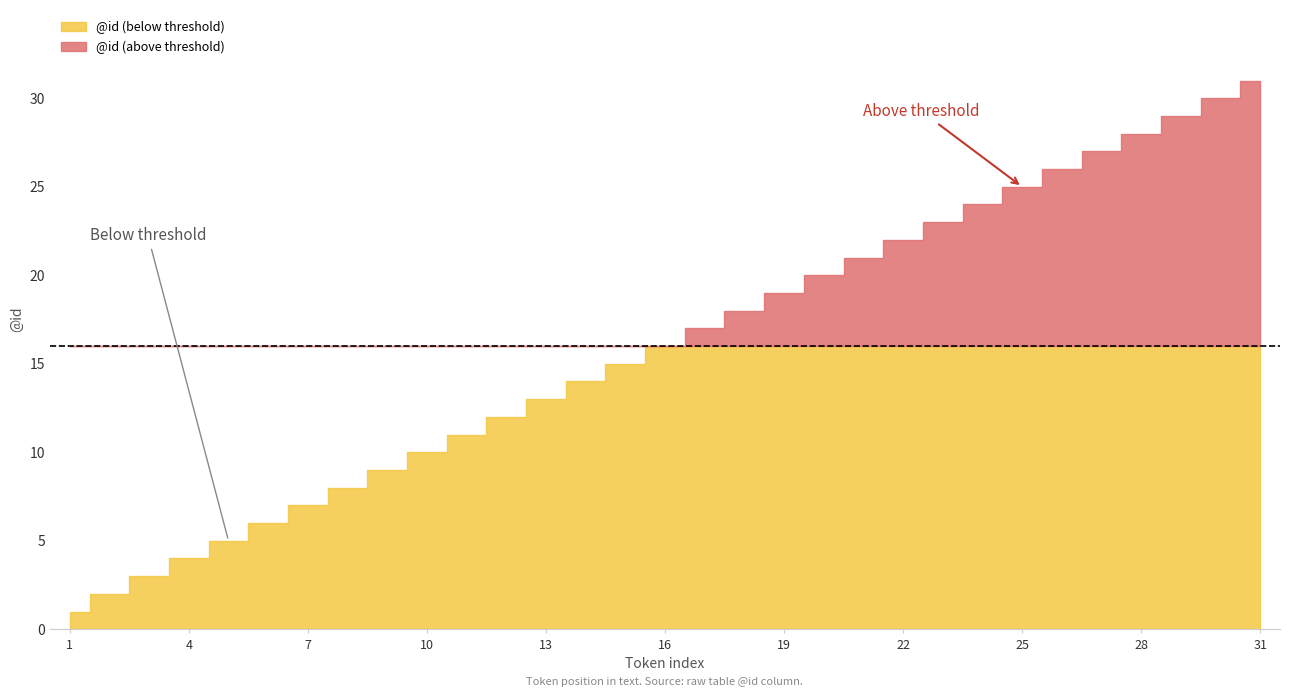

How many data points does each series have?

31